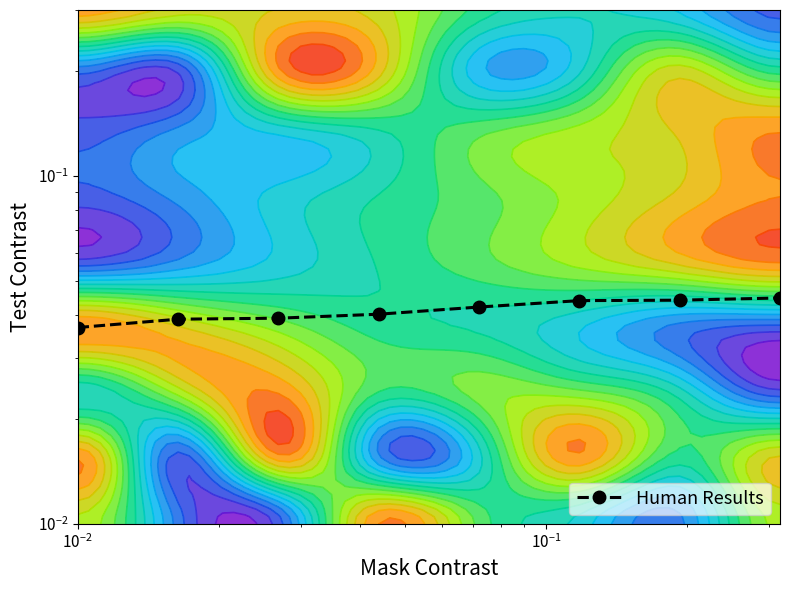

Count the number of data series in this chart.

1